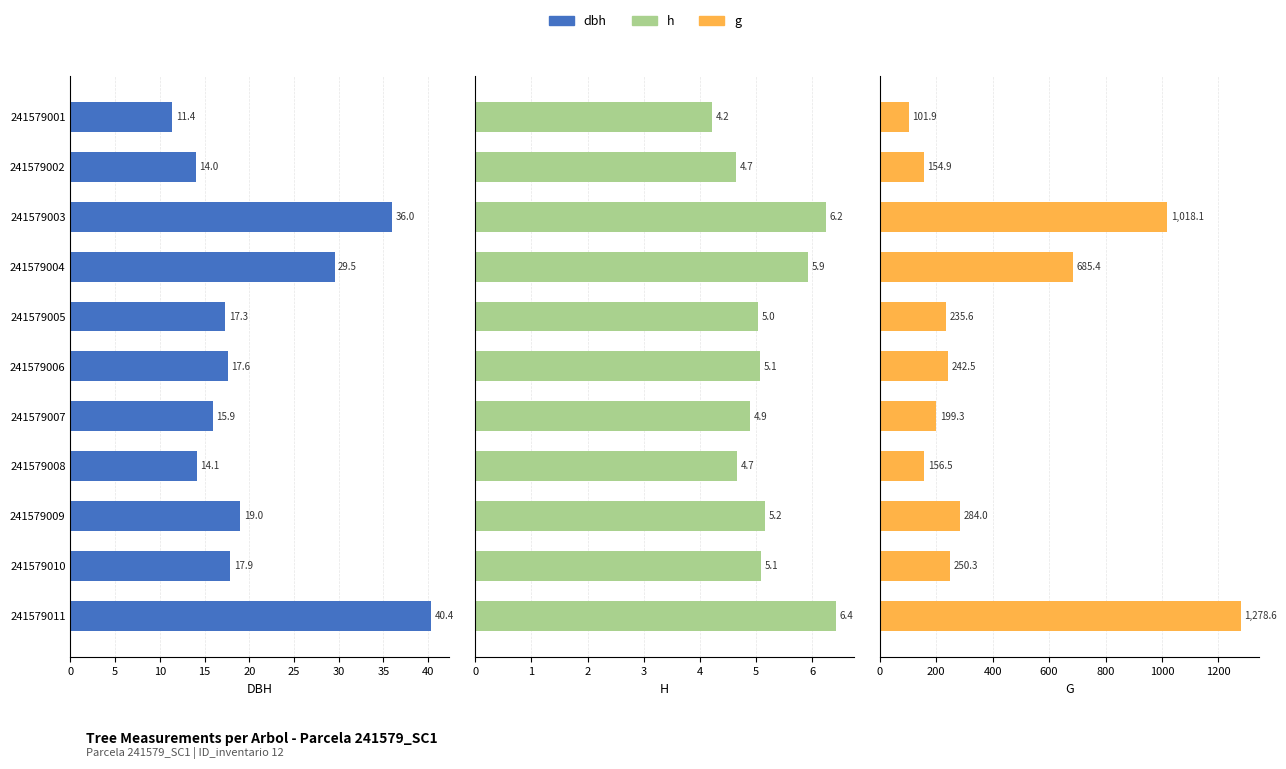

What is the highest value of the h series?

6.4